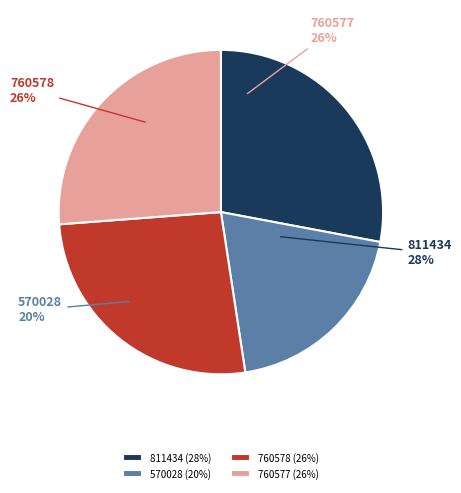

Is it true that 760577 is 33% of the pie?

False